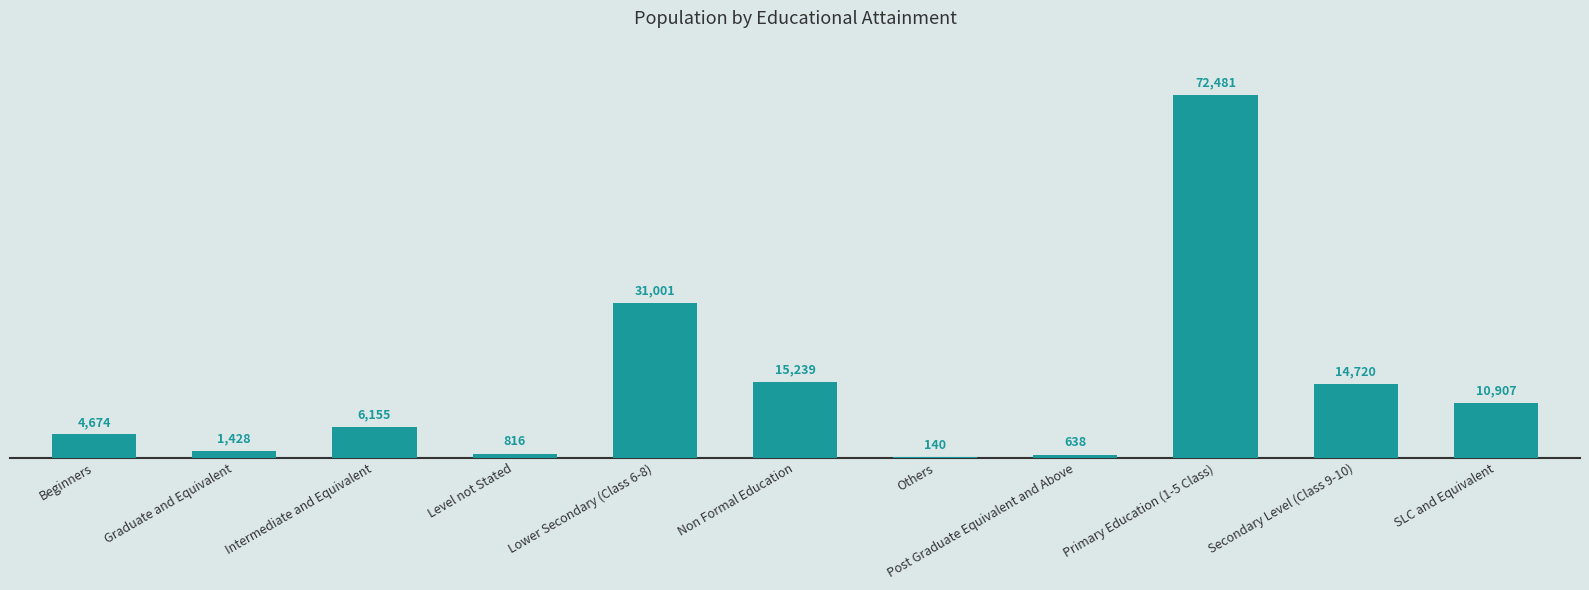

What is the maximum value shown in the chart?

72481